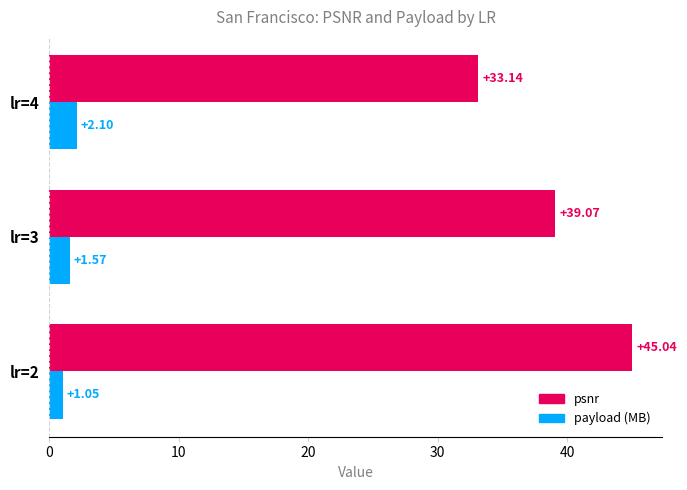

What is the average value of the psnr series?

39.1